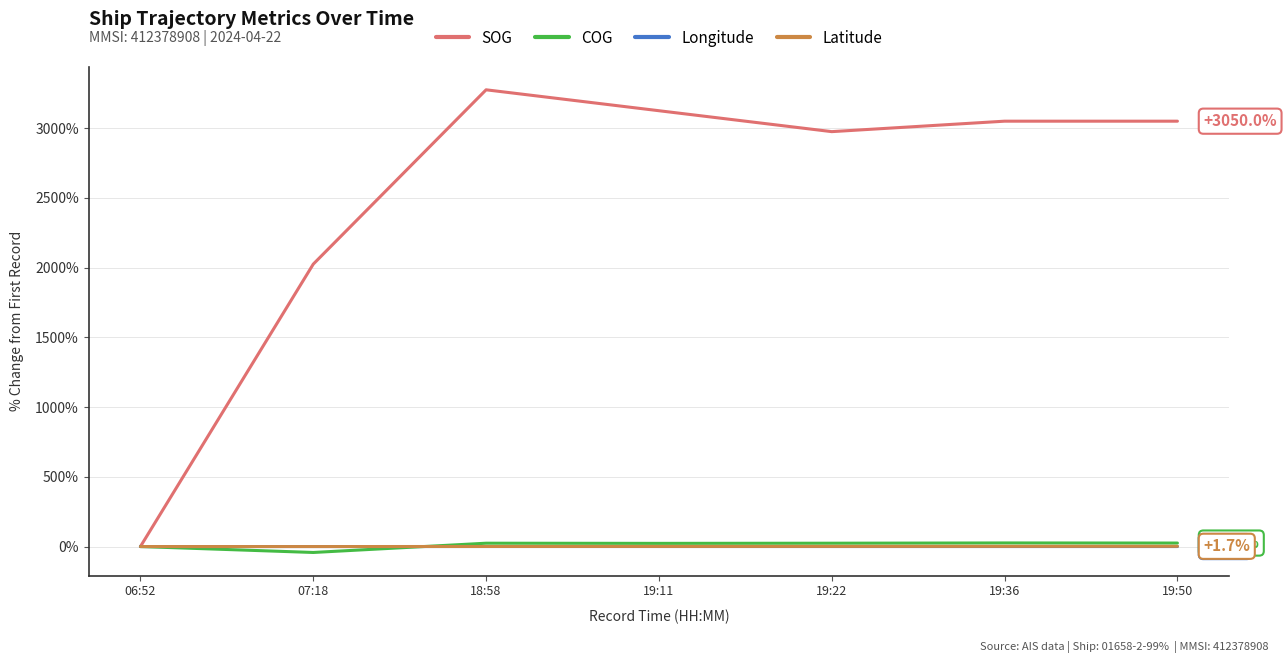

Which series changed the most between 07:18 and 19:22?

SOG